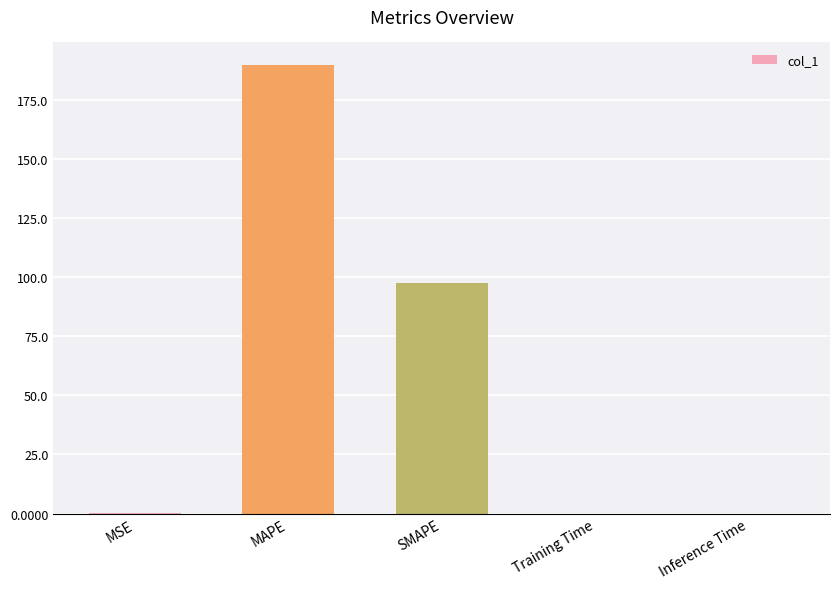

The value at SMAPE is 32.8. True or false?

False